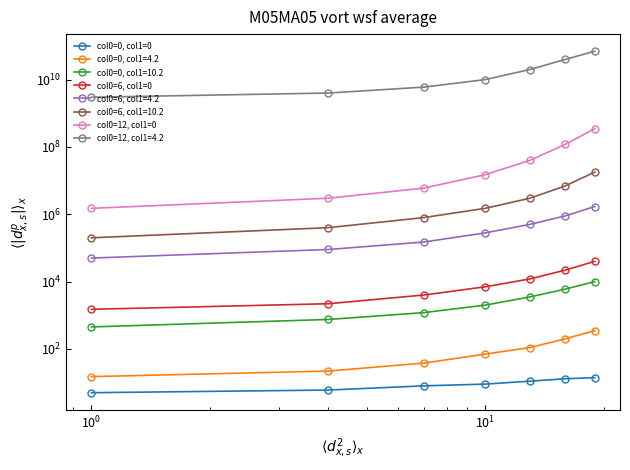

What is the sum of all col0=6, col1=0 values?

88700